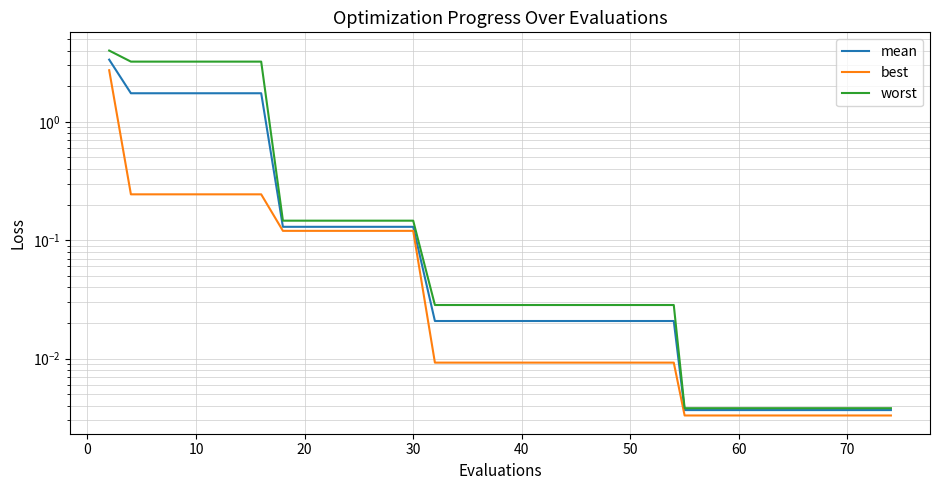

True or false: best has more than 2 points higher than both neighbors.

False